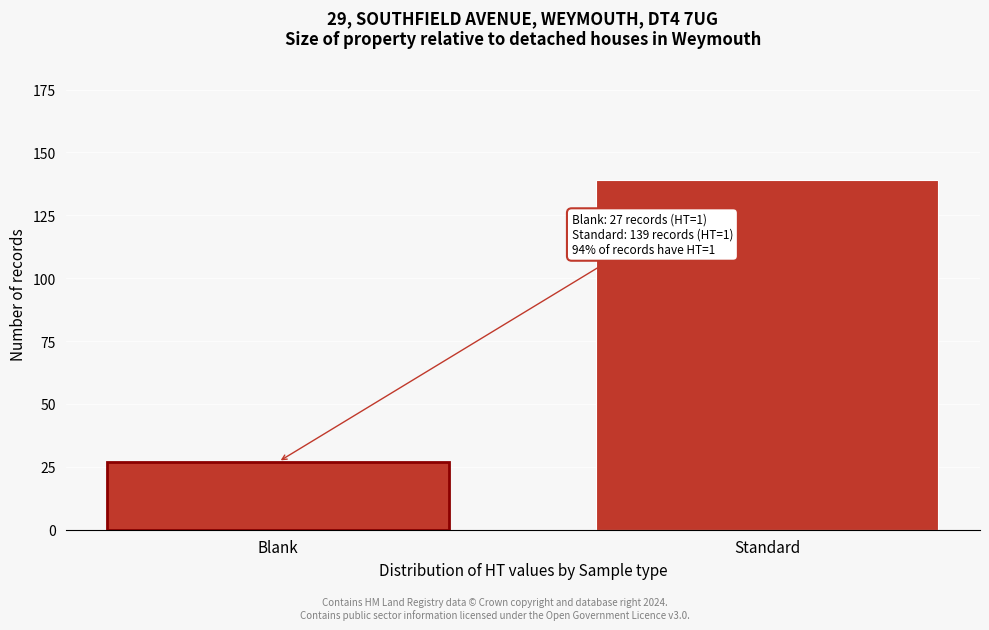

Reading right to left, what are all the values shown in this chart?

Standard=139	Blank=27